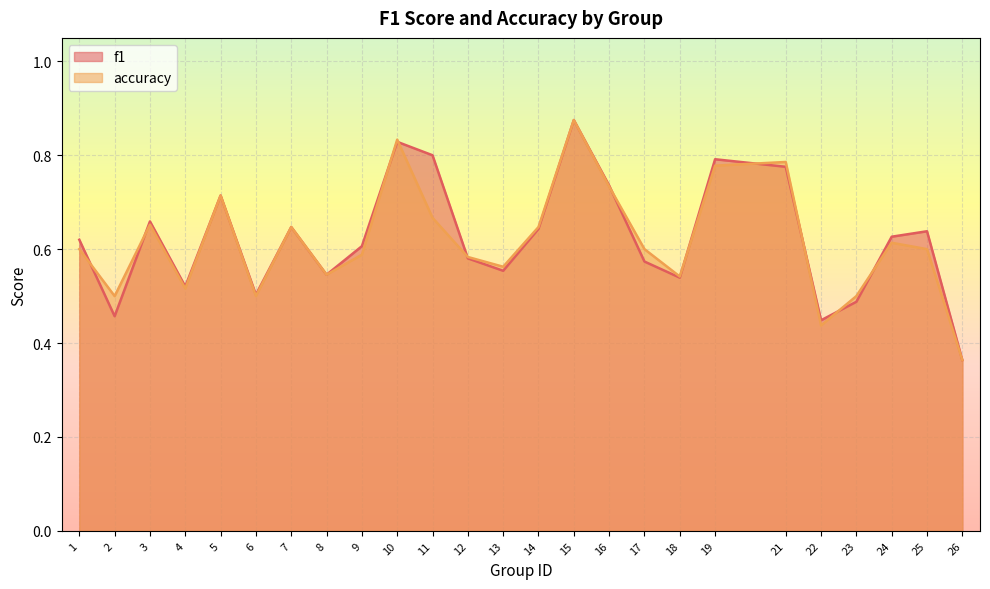

Which label corresponds to the largest value in the chart?

15